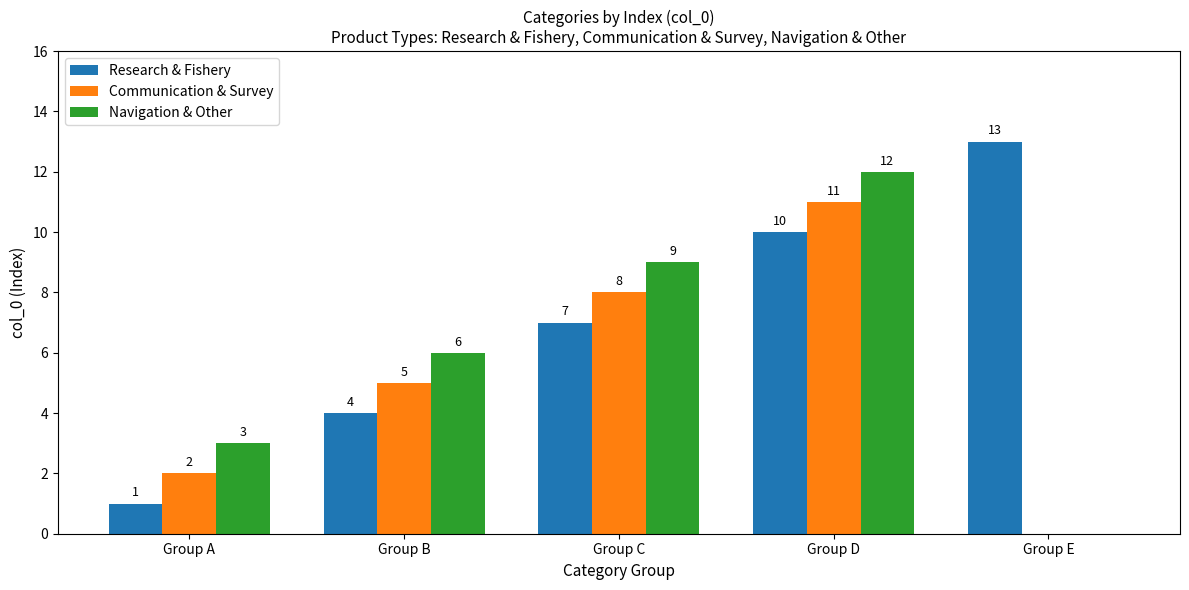

Where is Communication & Survey nearest to the value 5?

Group B